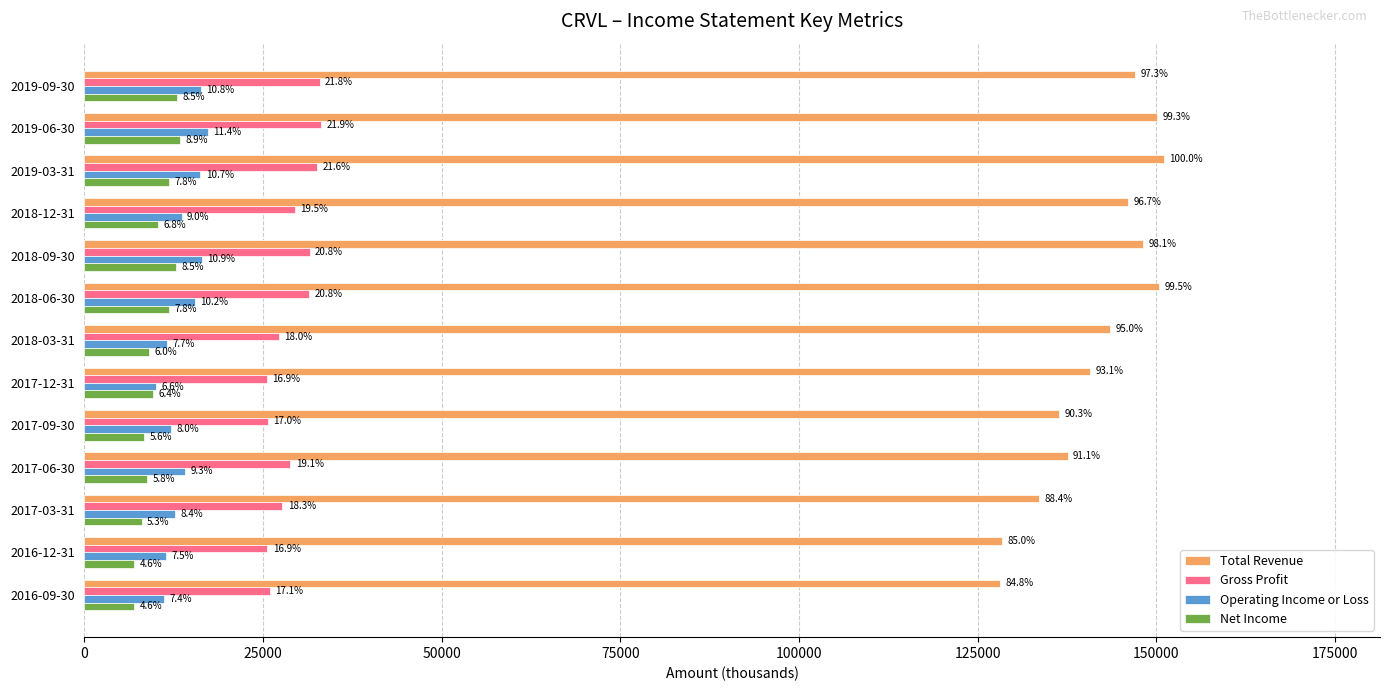

What are all the series names shown in the legend?

Total Revenue, Gross Profit, Operating Income or Loss, Net Income